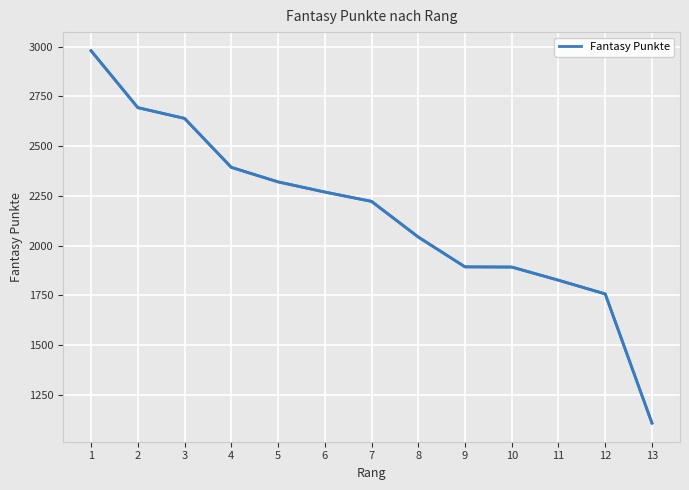

How many lines are shown in the chart?

1